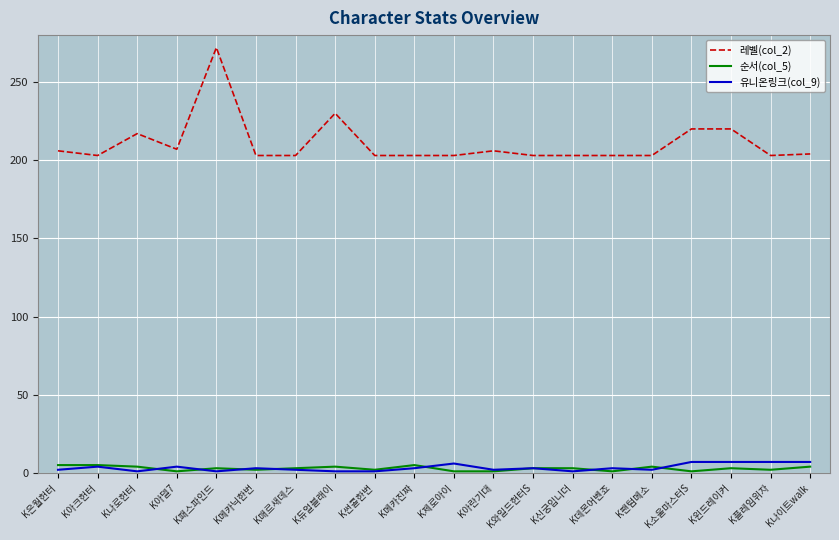

Which series has the largest total across all categories?

레벨(col_2)